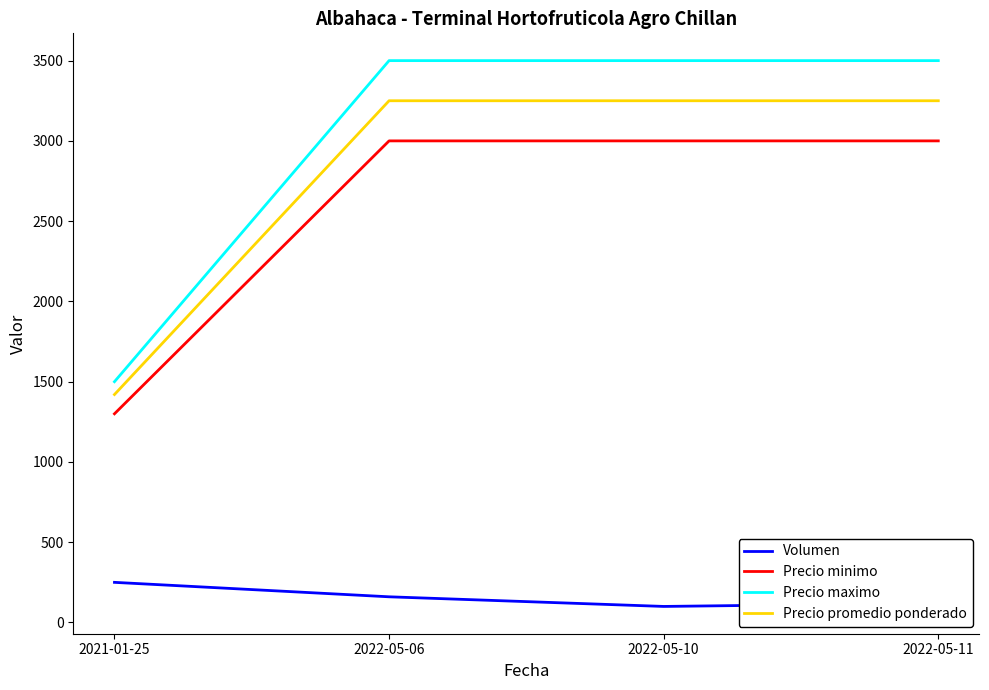

Is the value of Volumen at 2022-05-10 greater than the value of Precio minimo at 2022-05-06?

No